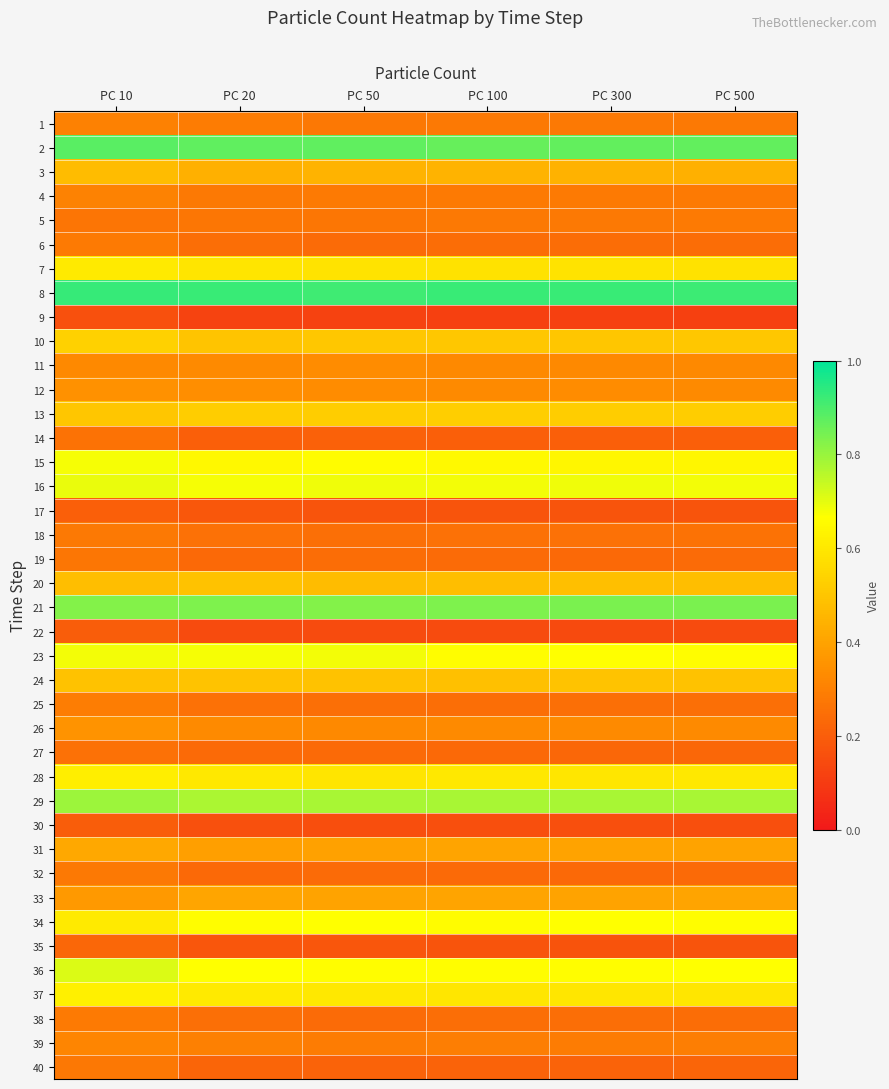

Which series changed the most between PC 50 and PC 300?

23